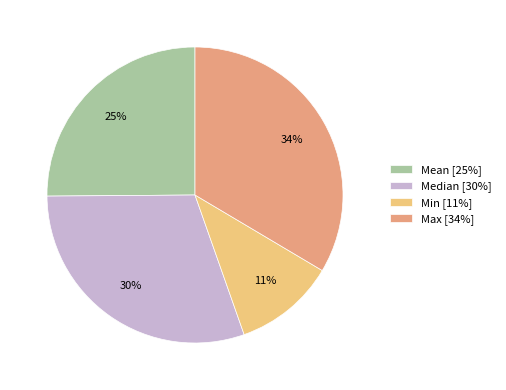

Do Mean [25%] and Min [11%] together represent more than half of the pie?

No